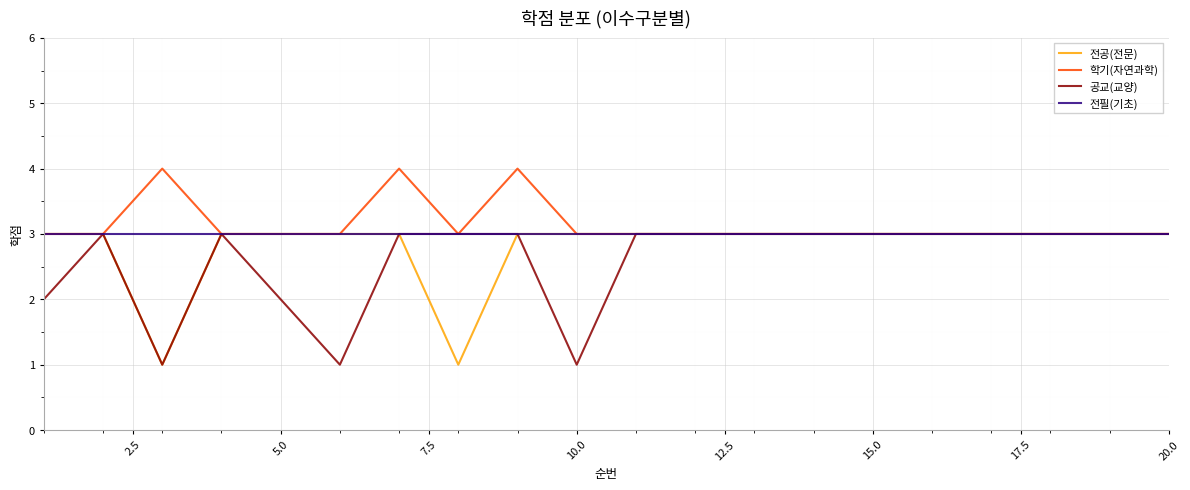

What is the difference between the second highest and minimum values in the 학기(자연과학) series?

1